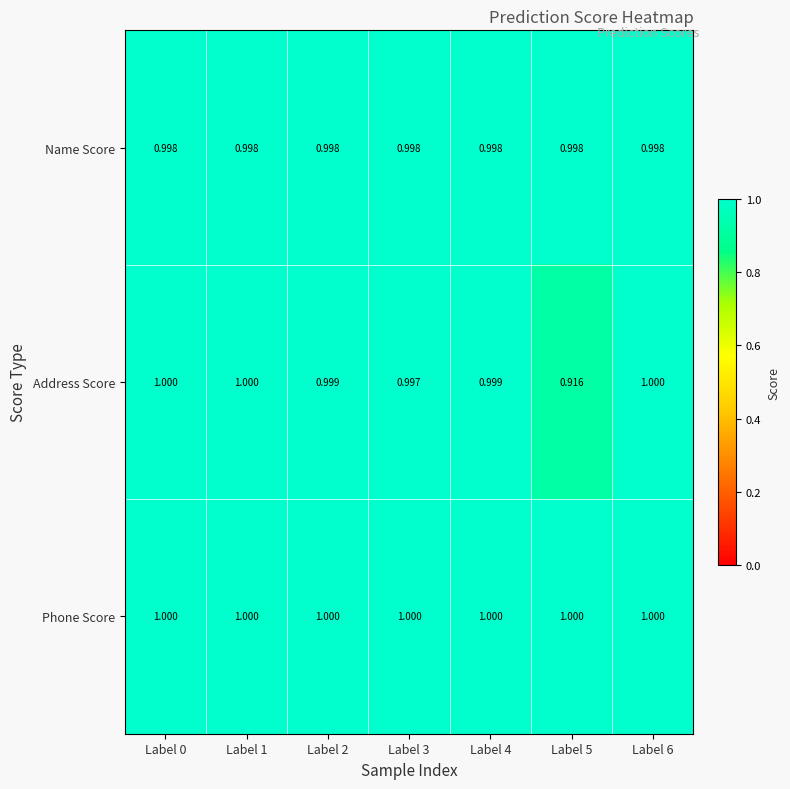

At Label 5, list the series in order from largest to smallest.

Phone Score, Name Score, Address Score